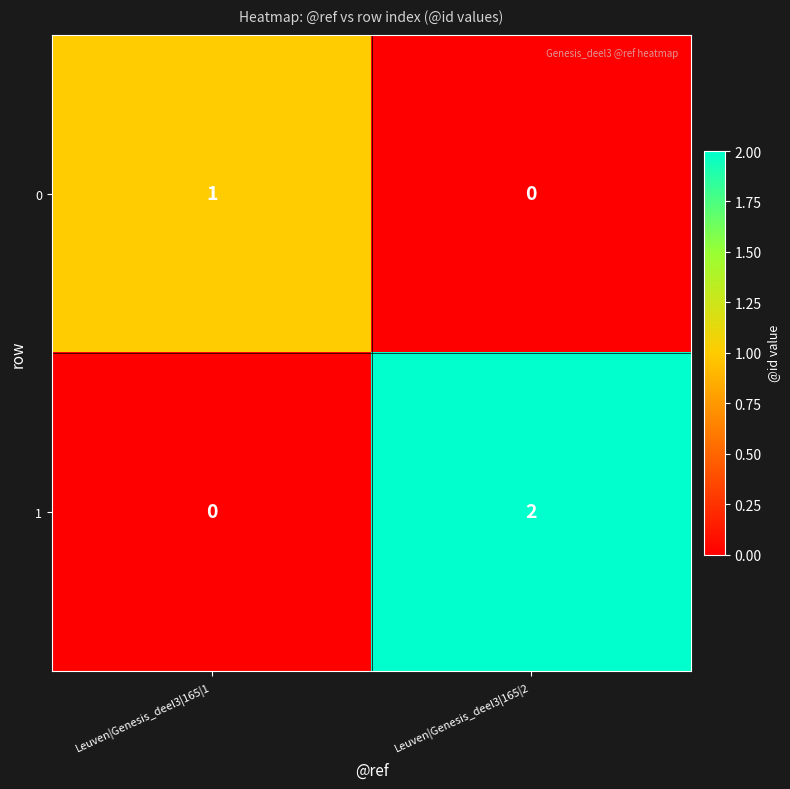

Is it true that 1 equals 0 at Leuven|Genesis_deel3|165|1?

True